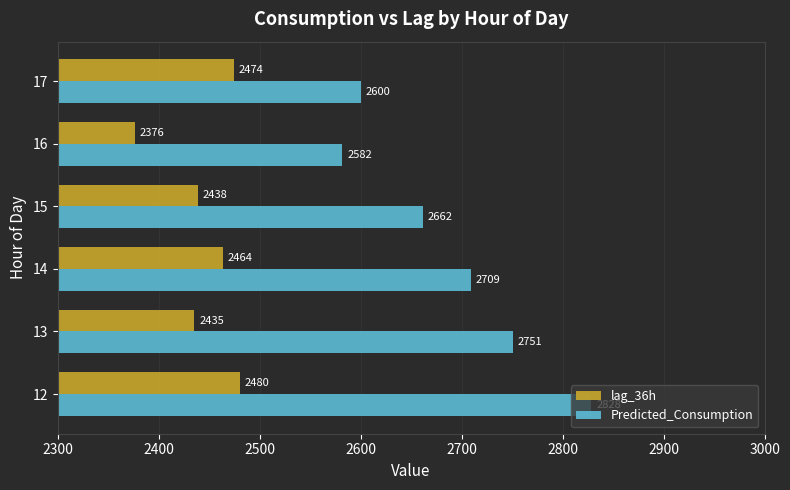

What is the lowest value of the lag_36h series?

2376.0